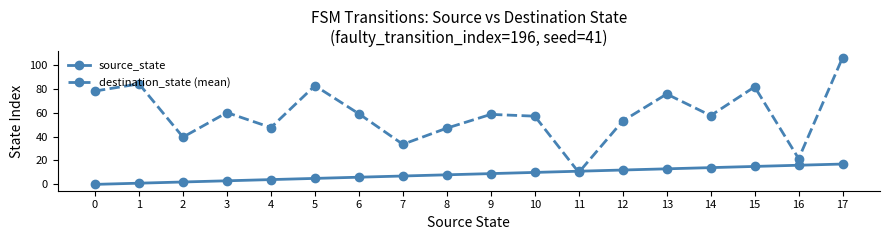

At which category does destination_state (mean) reach its first local peak?

1